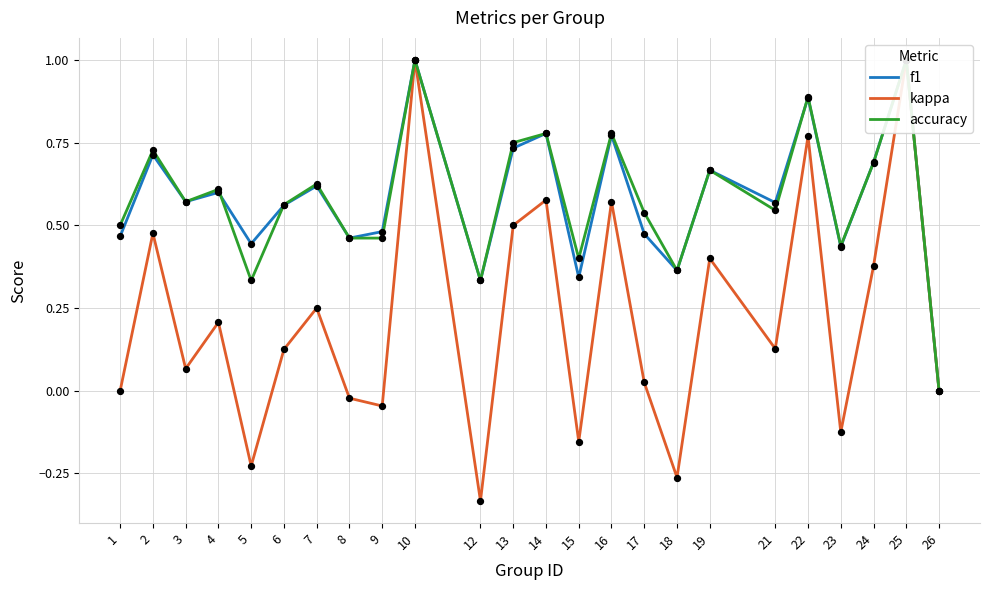

Which series has the widest spread of Y values?

kappa